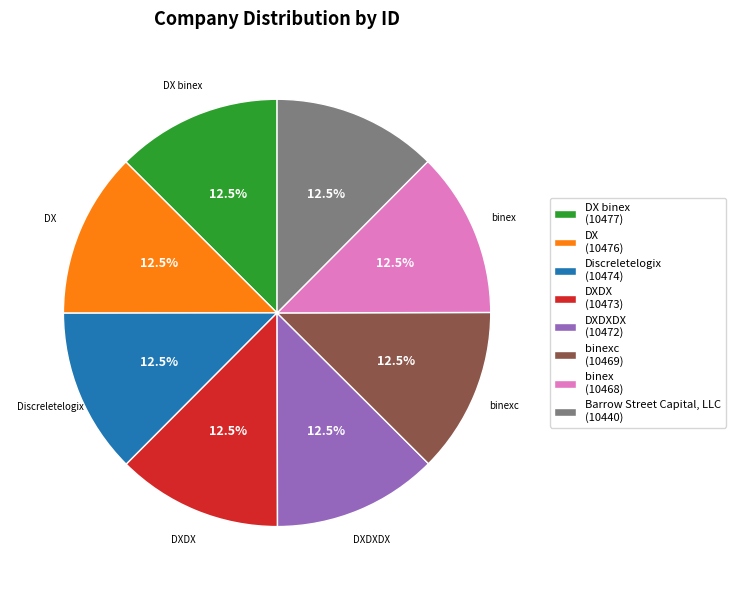

Combined, what portion of the pie is DXDXDX (10472) and DXDX (10473)?

25.0%